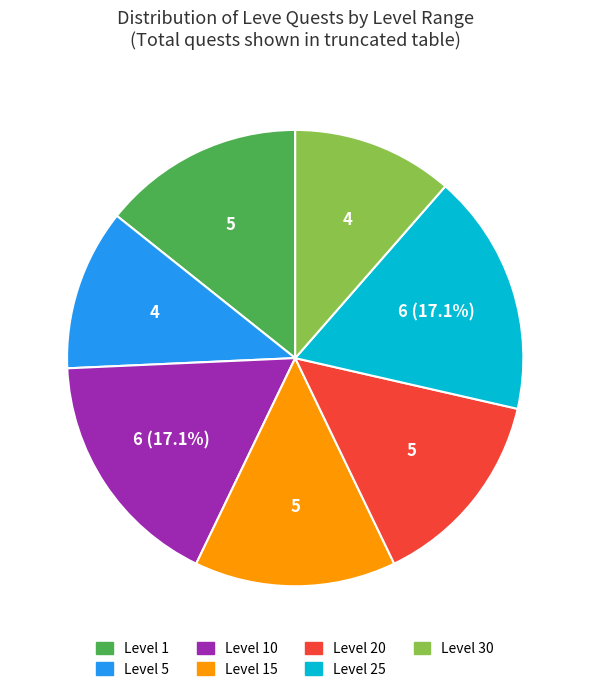

To the nearest percent, what portion does Level 20 represent?

14%